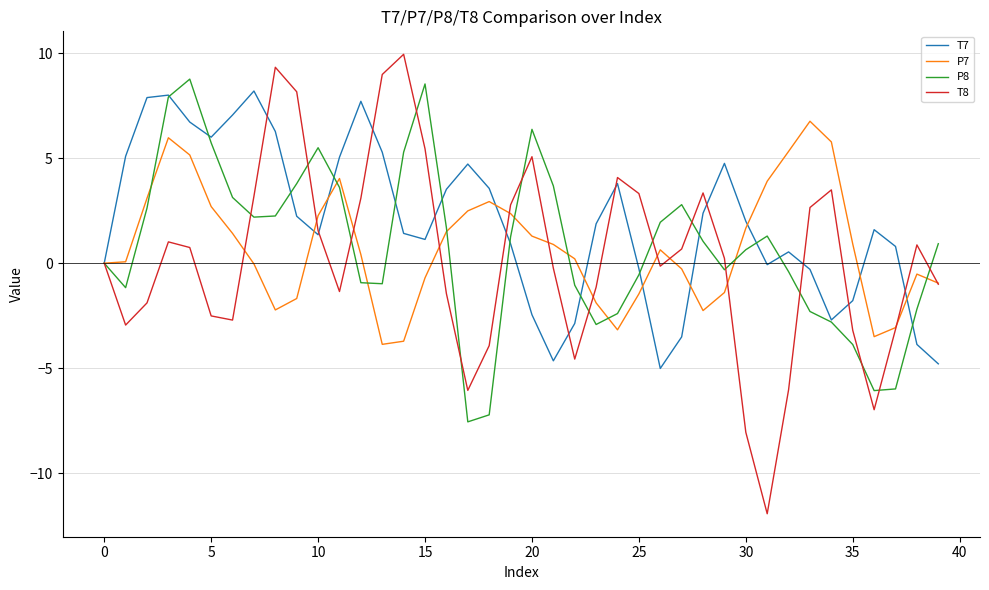

What is the smallest value displayed?

-11.9